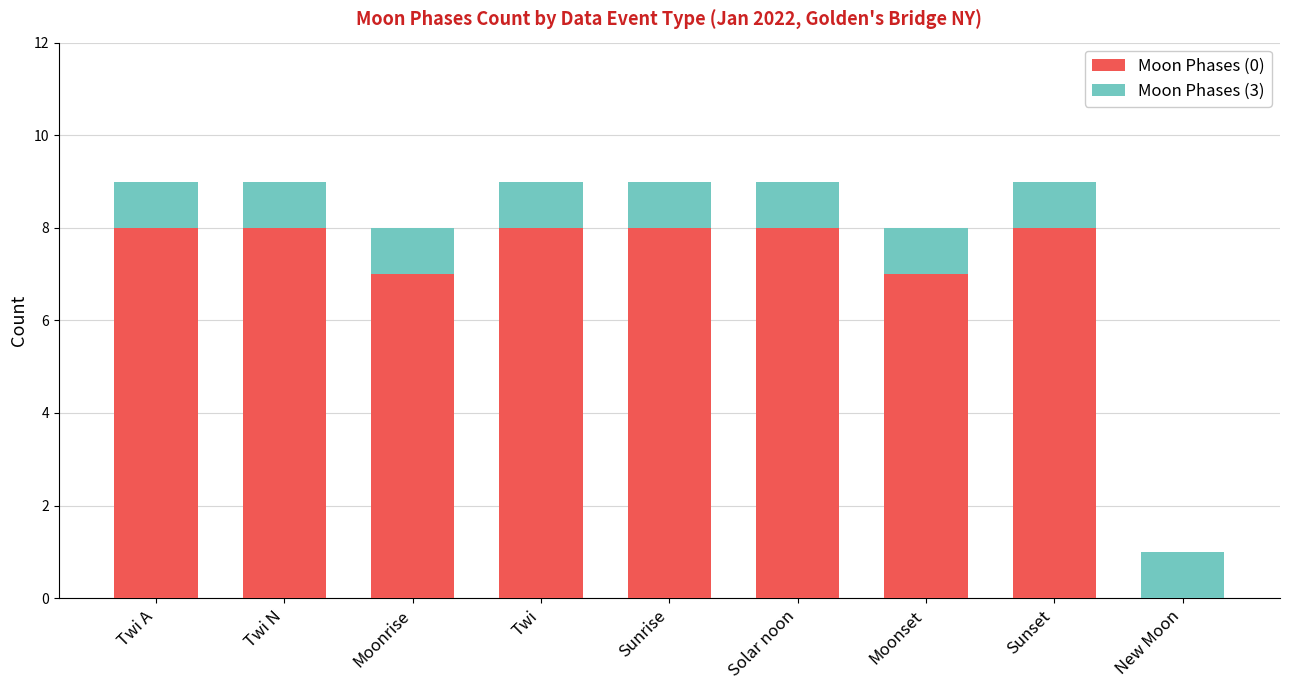

What is the total value across all series at Sunset?

9